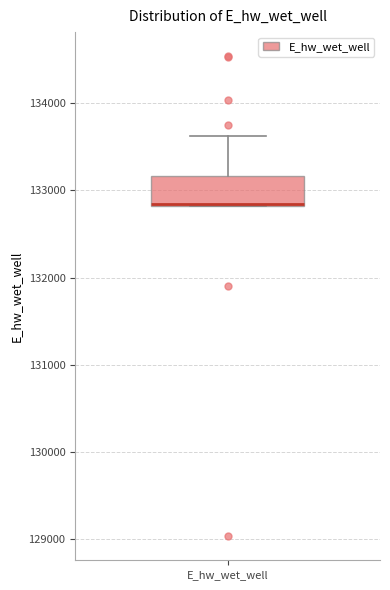

Read this box plot against the y-axis: the position of the median line, the range covered by the box, and the ends of both whiskers. The values are not printed on the chart, so give them approximately, as read against the axis.

median 132800, box 132800 to 133200, whiskers 132800 to 133600